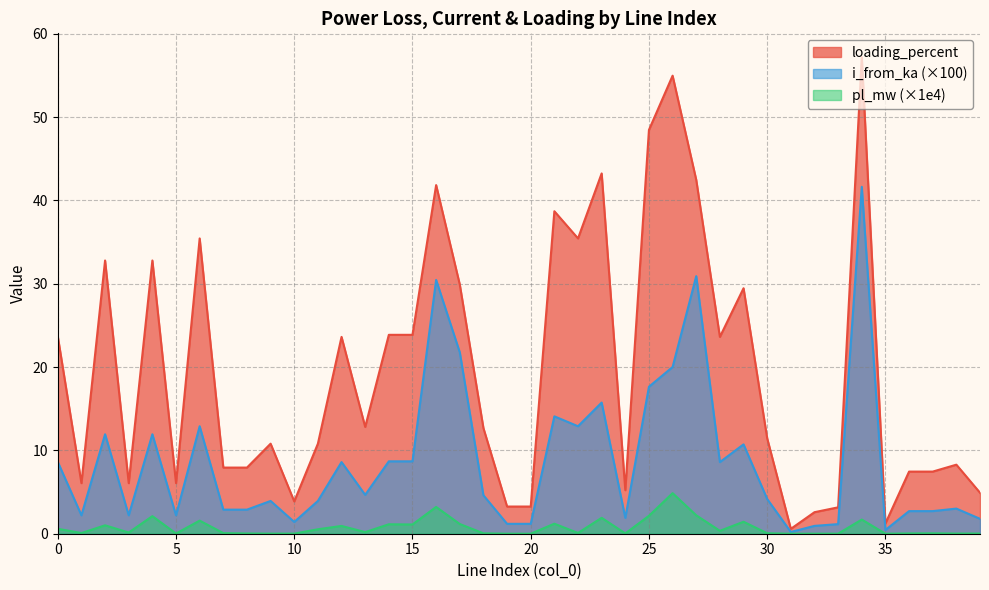

How many data points does each series have?

40